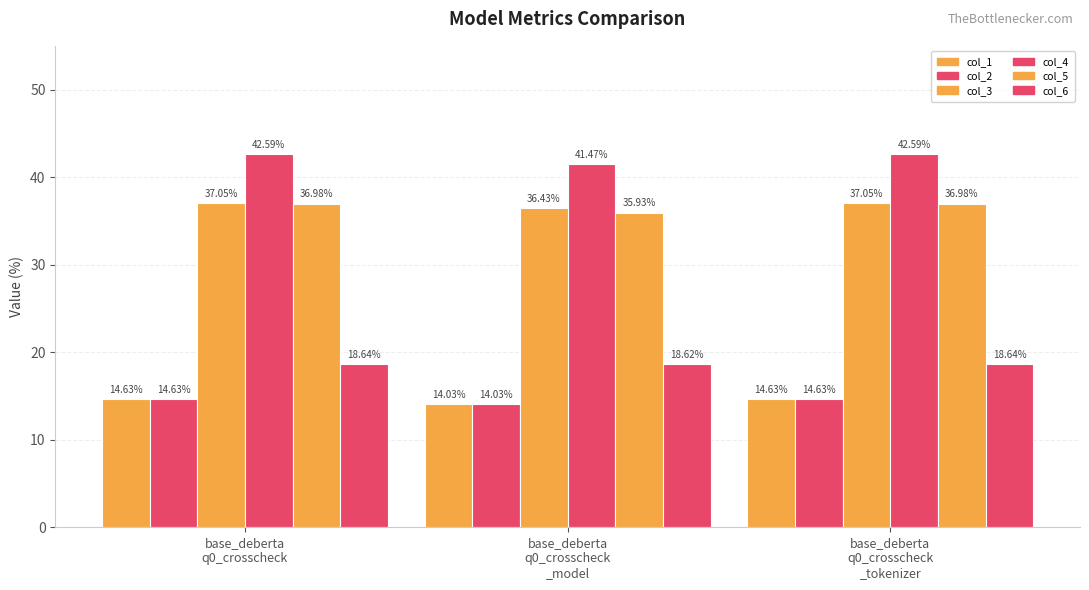

True or false: col_2 has a value of 5.1 at base_deberta
q0_crosscheck
_tokenizer.

False